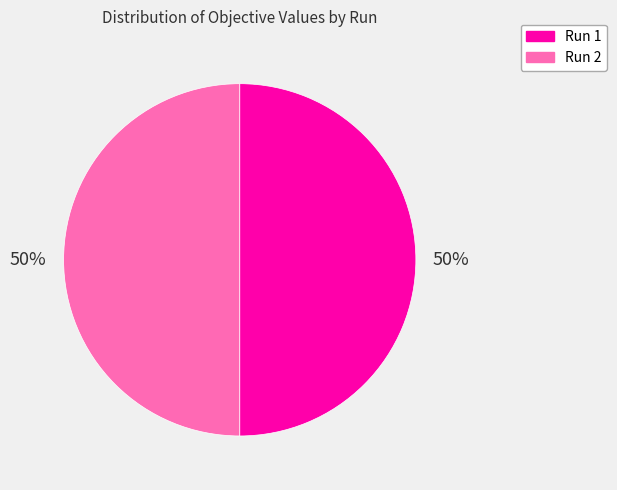

Is it true that Run 2 is 50% of the pie?

True